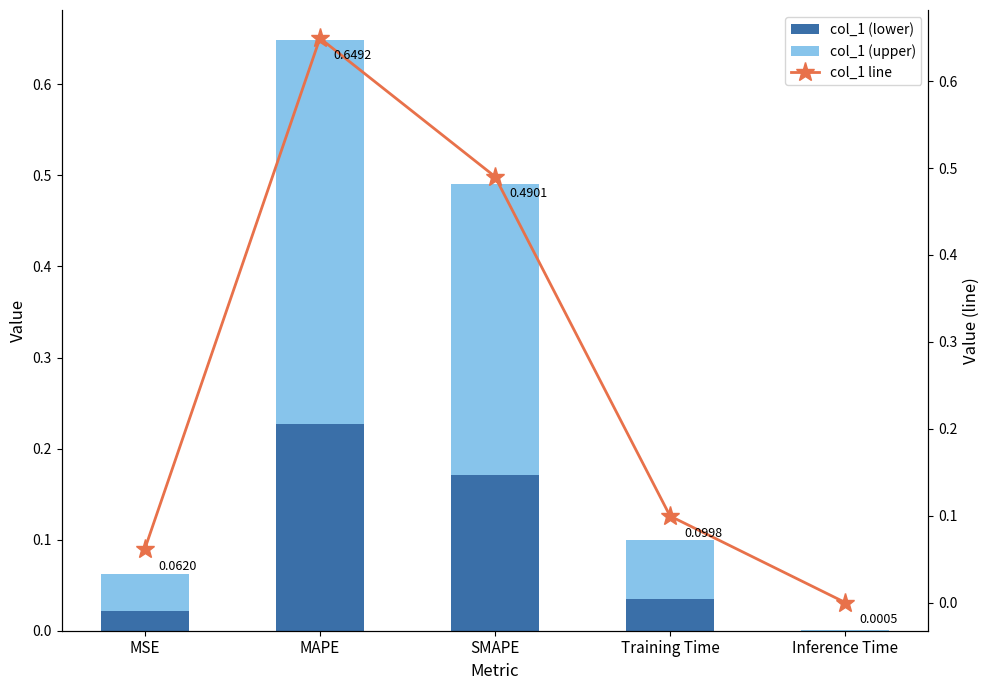

Is the value of col_1 (lower) at MSE greater than the value of col_1 line at SMAPE?

No